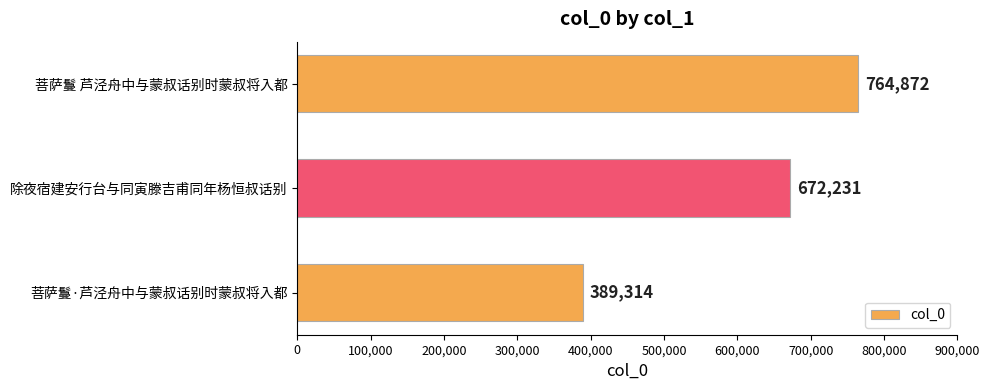

What is the maximum value shown in the chart?

764872